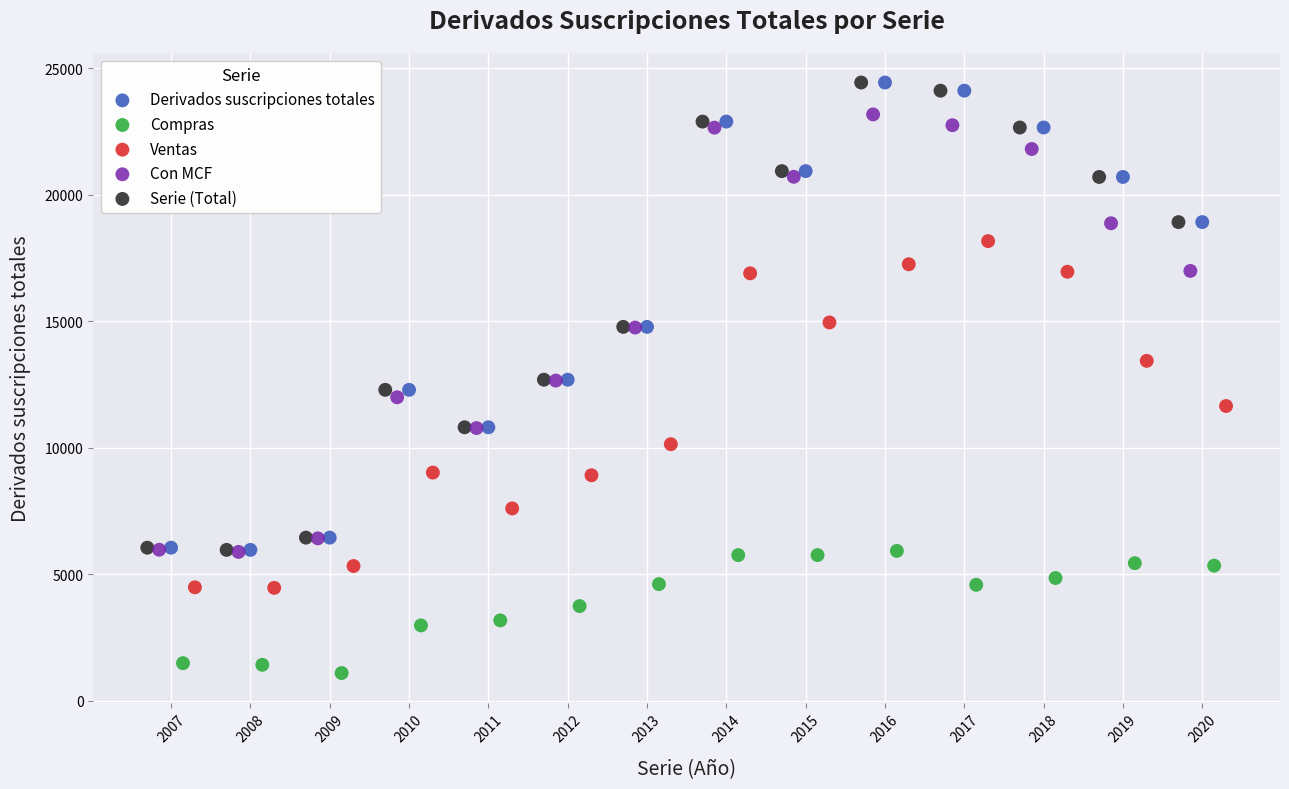

Which series reaches the minimum Y coordinate?

Compras